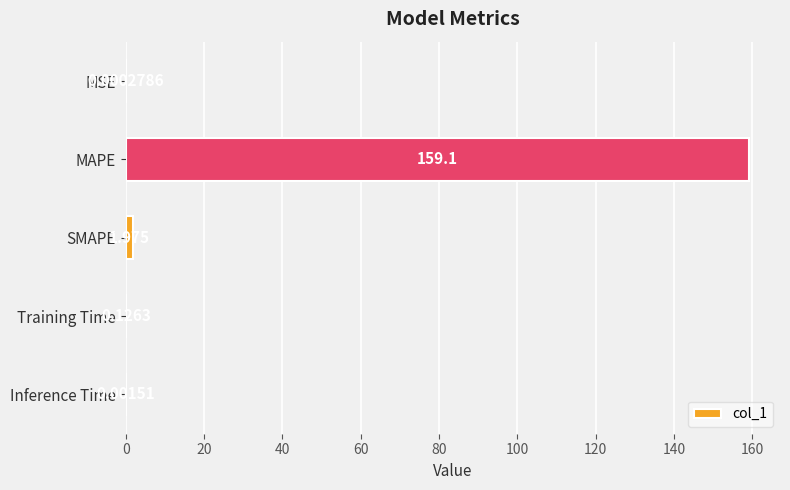

At which label is the value closest to 79?

SMAPE